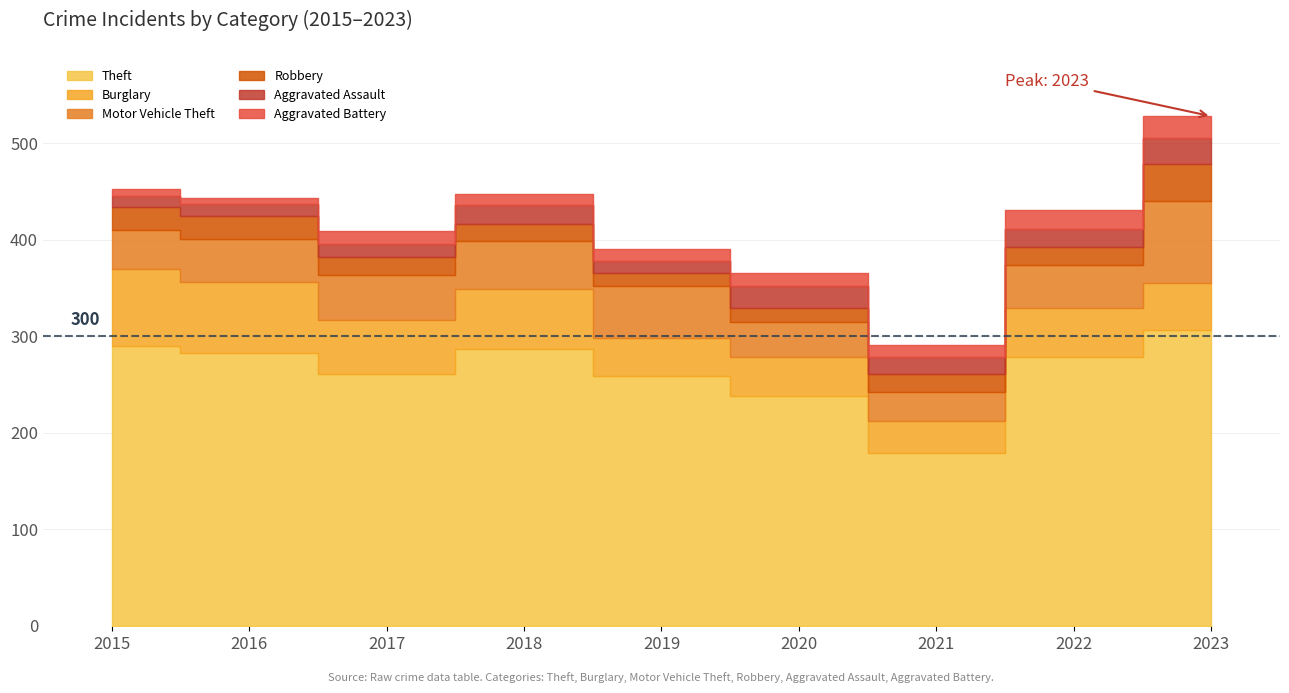

Is it true that Aggravated Assault equals 18 at 2021?

True